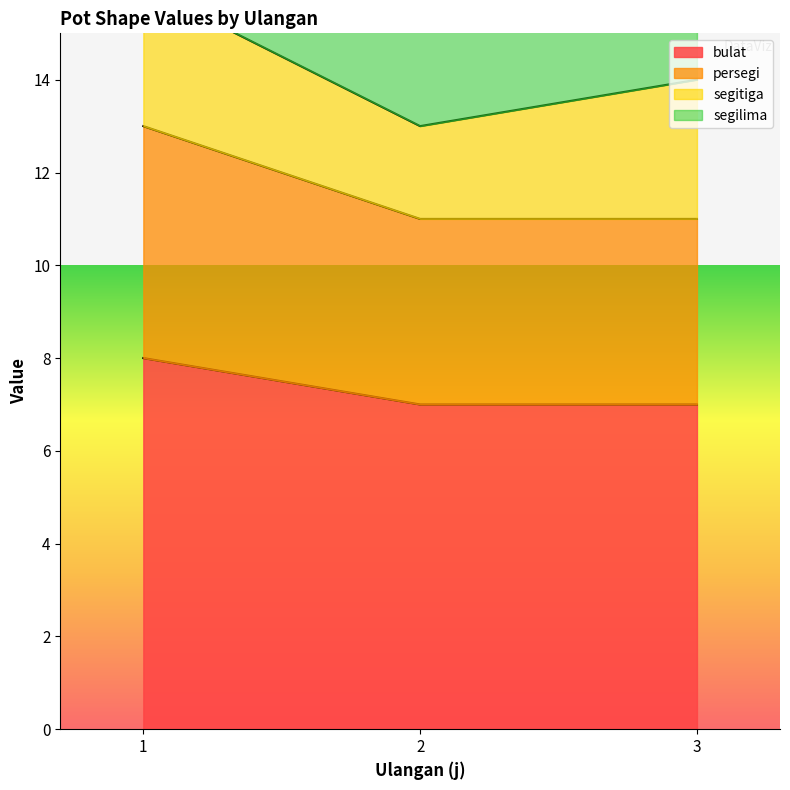

At which label does bulat reach its peak?

1